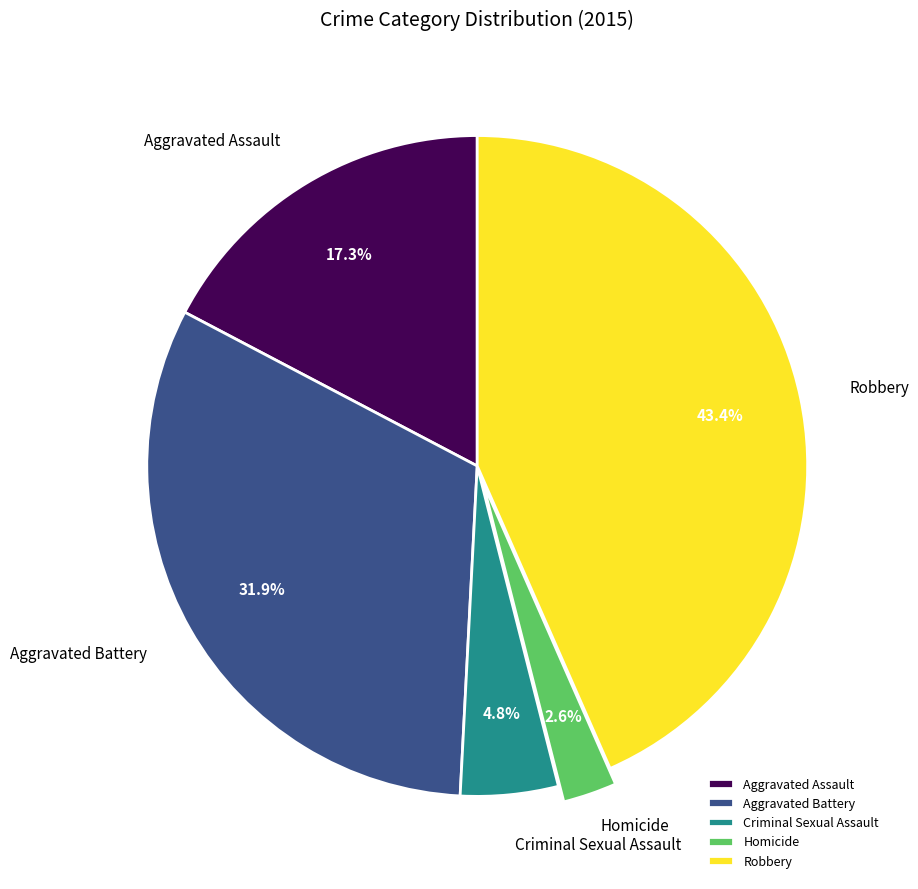

What is the ratio of the value at Aggravated Assault to the value at Criminal Sexual Assault?

3.6